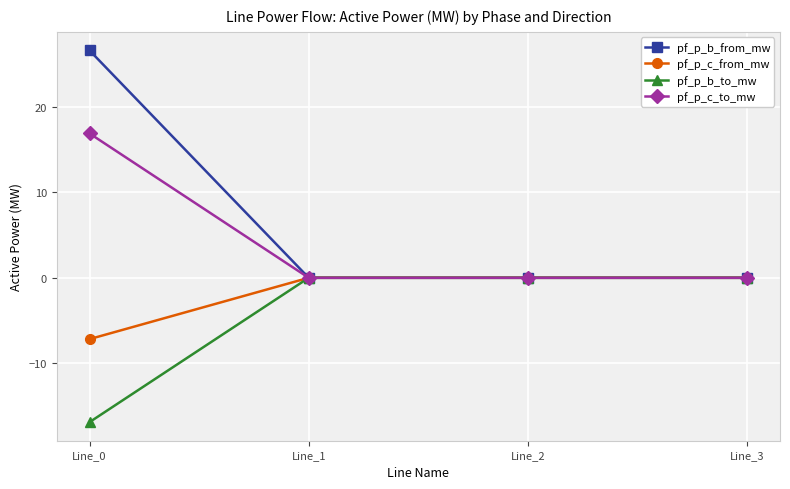

List the series in order of their overall mean, highest first.

pf_p_b_from_mw, pf_p_c_to_mw, pf_p_c_from_mw, pf_p_b_to_mw